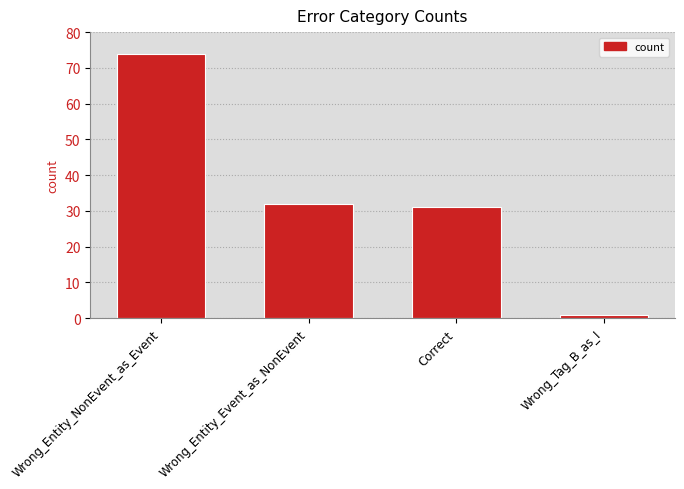

What is the sum of all values?

138